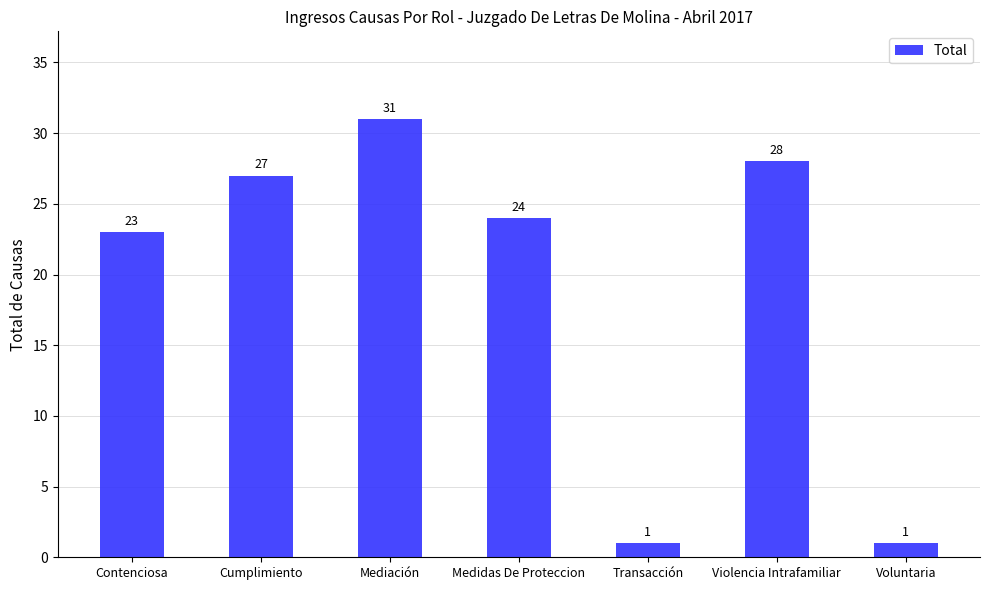

What is the difference between the maximum and minimum values?

30